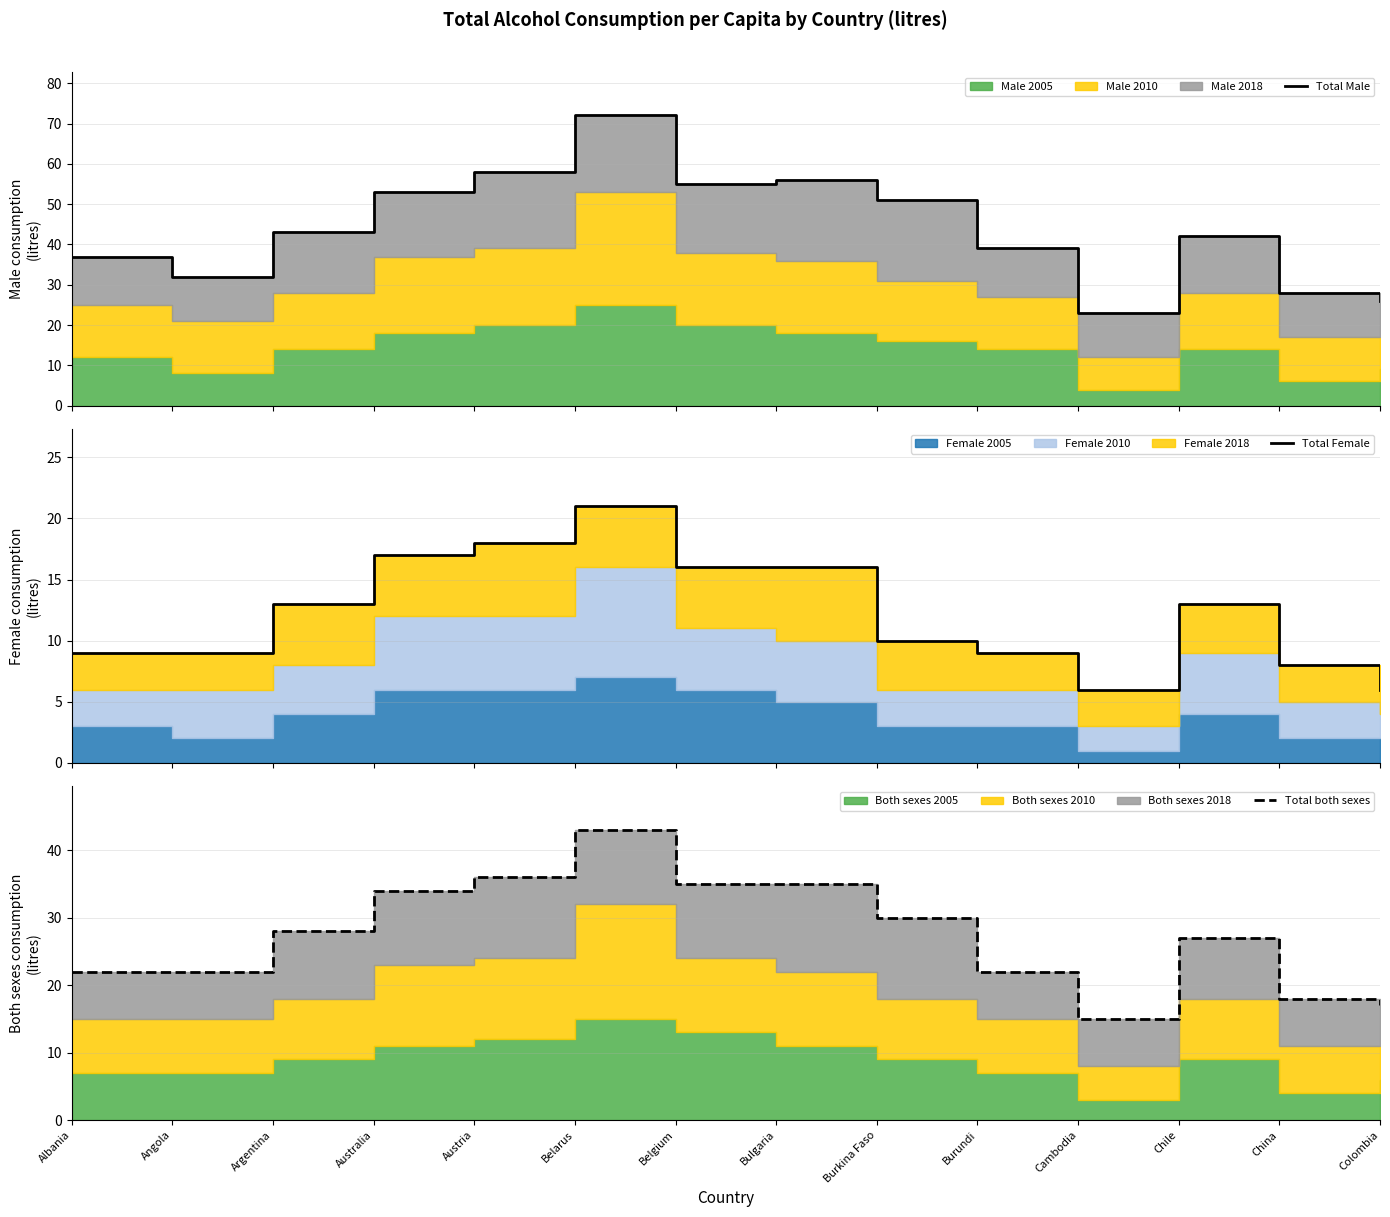

Does the chart have visible grid lines?

Yes